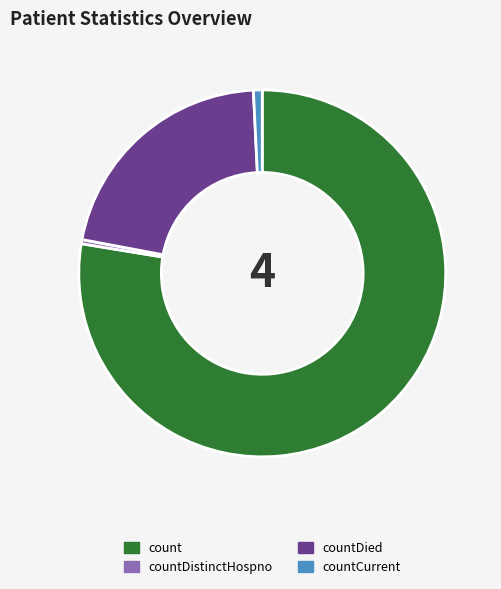

Does any single category account for the majority?

Yes